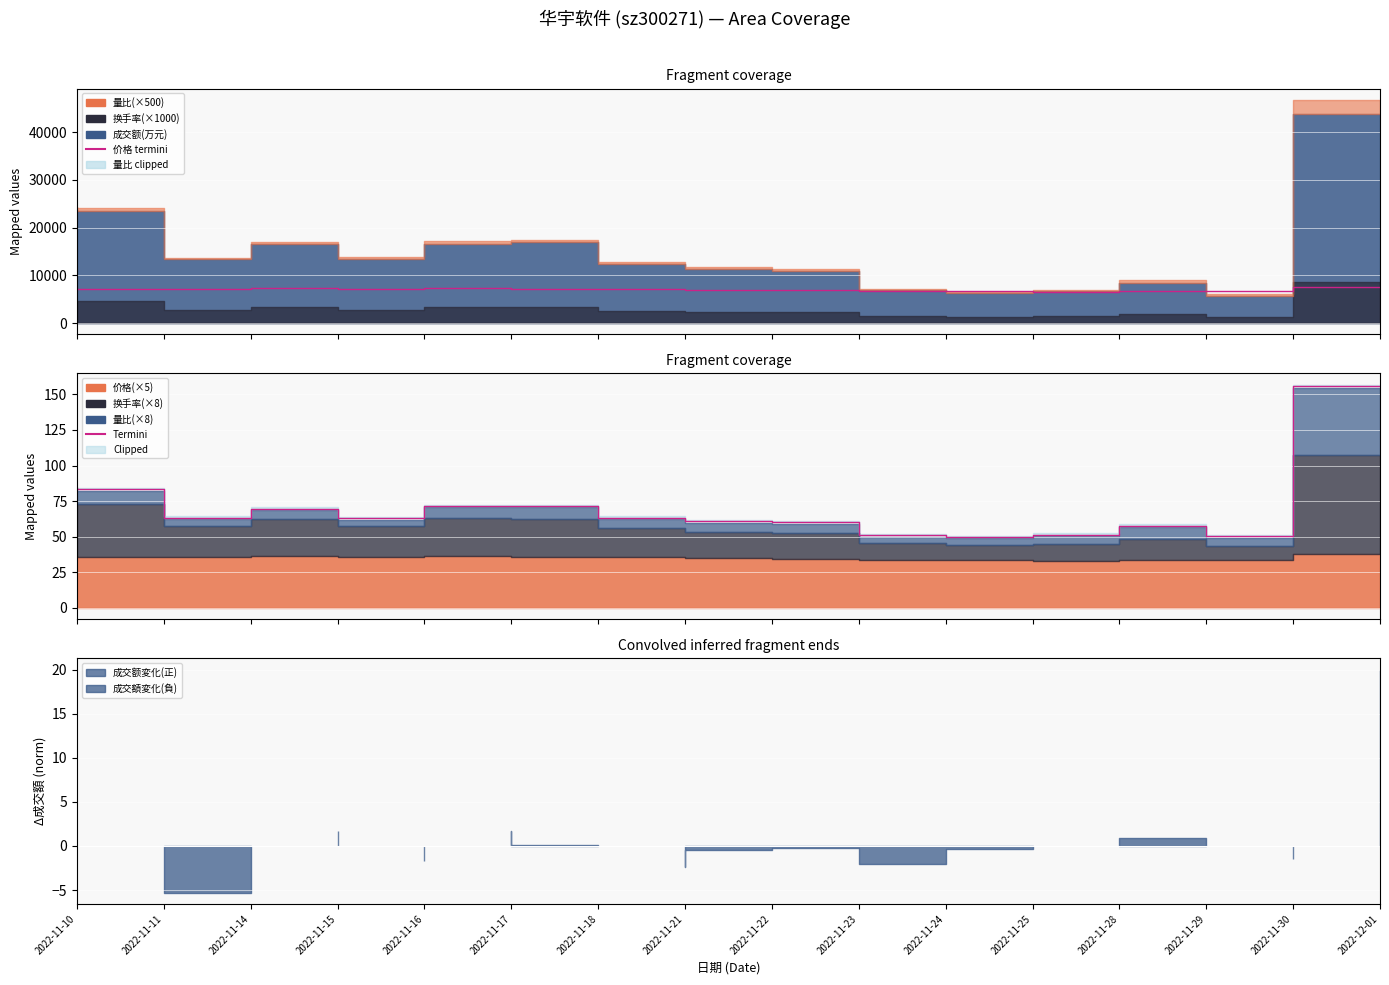

In Termini, how many points are lower than both neighbors (excluding endpoints)?

4